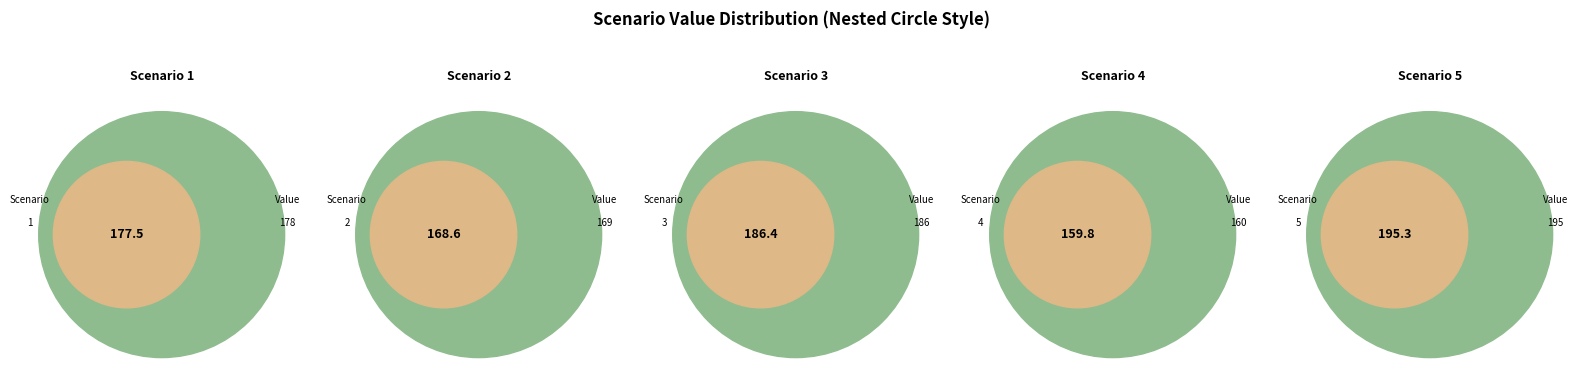

Combined, do 5 and 2 account for over 50%?

No